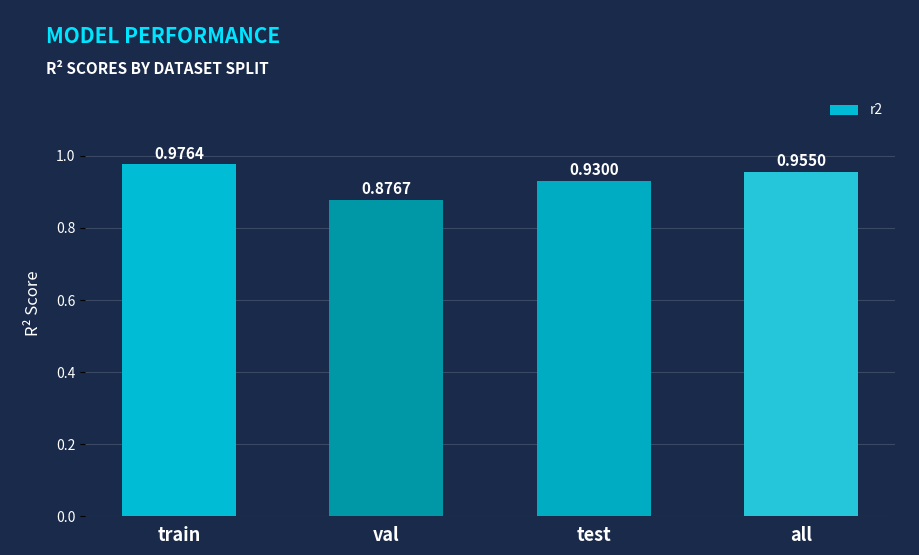

List the labels in order of value, smallest first.

val, test, all, train